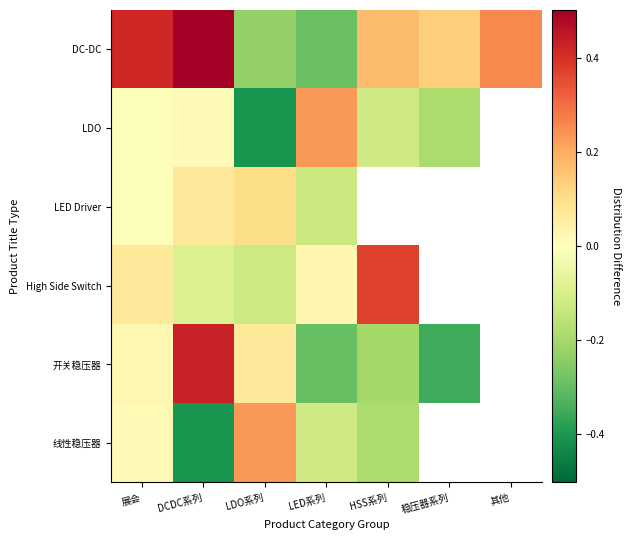

What is the spread (max minus min) of values at 展会?

0.4